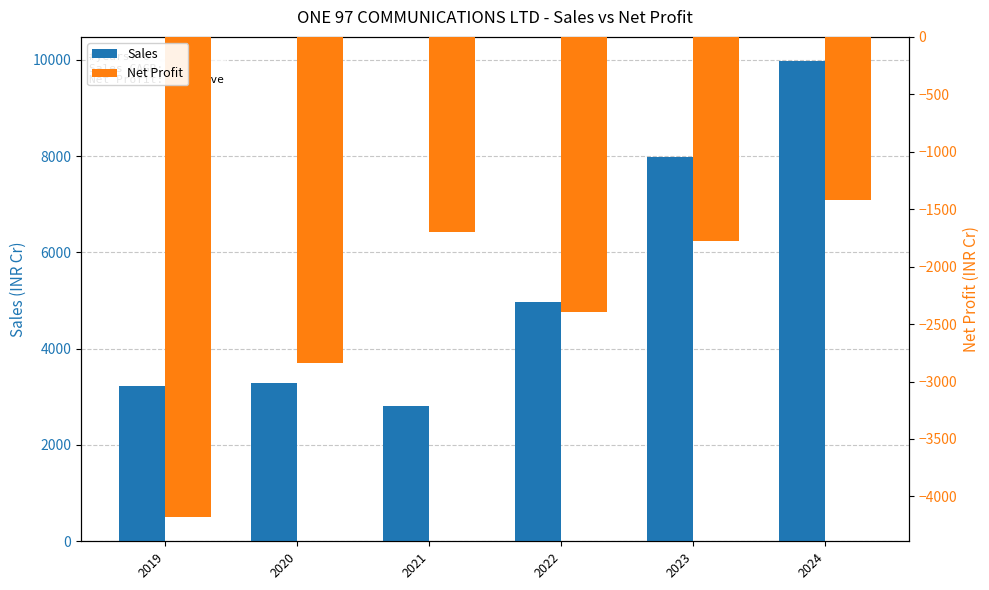

Count the number of data series in this chart.

2